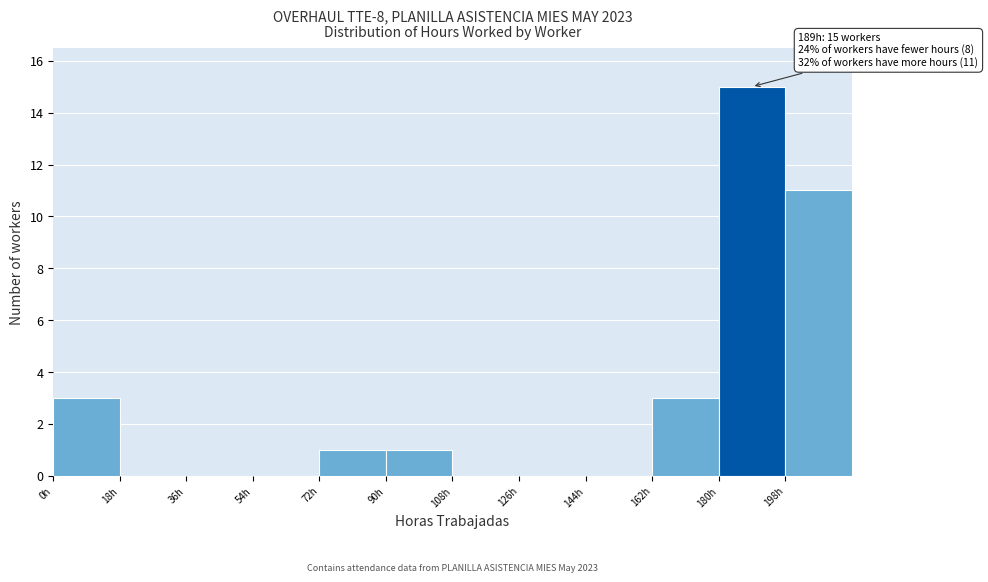

Which range on the x-axis has the tallest bar?

180 to 198